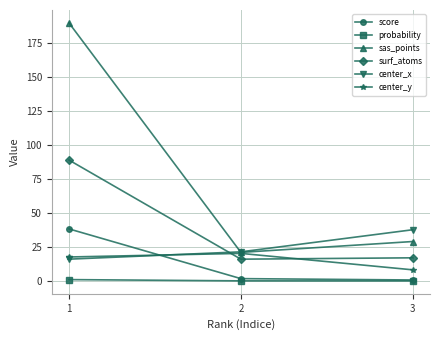

Which series has the largest total across all categories?

sas_points